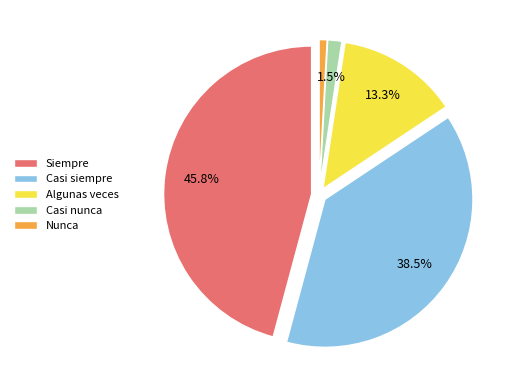

Approximately how many times larger is the value at Casi nunca compared to Nunca?

1.8